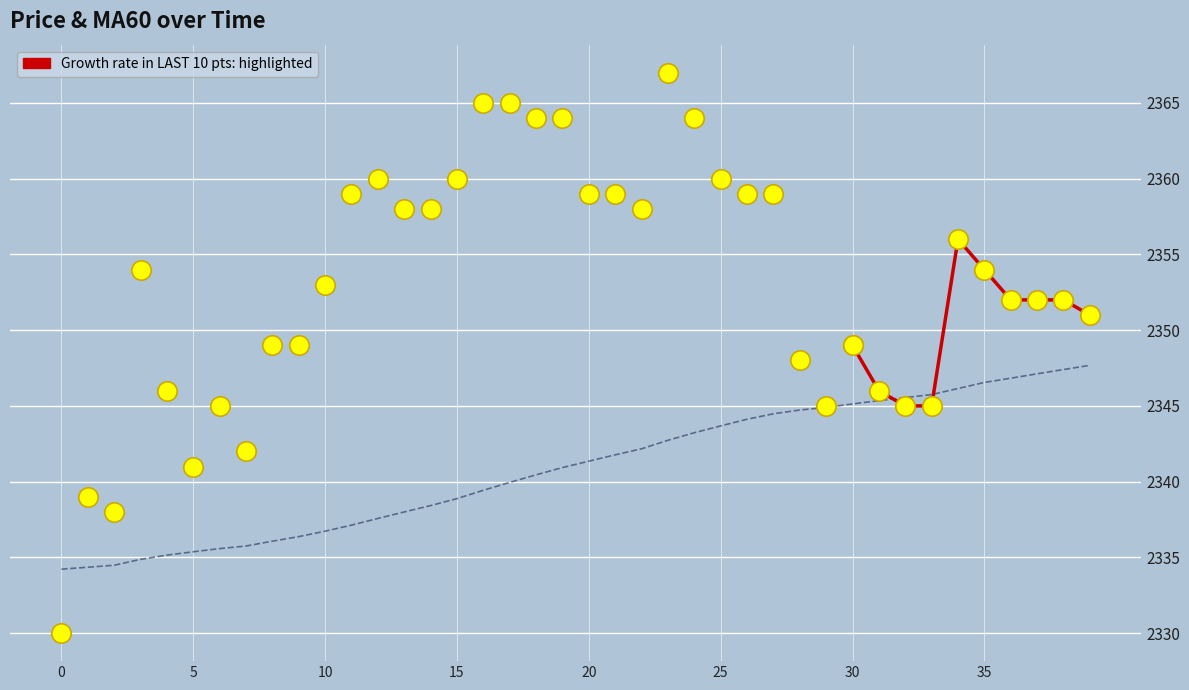

What is the greatest value displayed?

2367